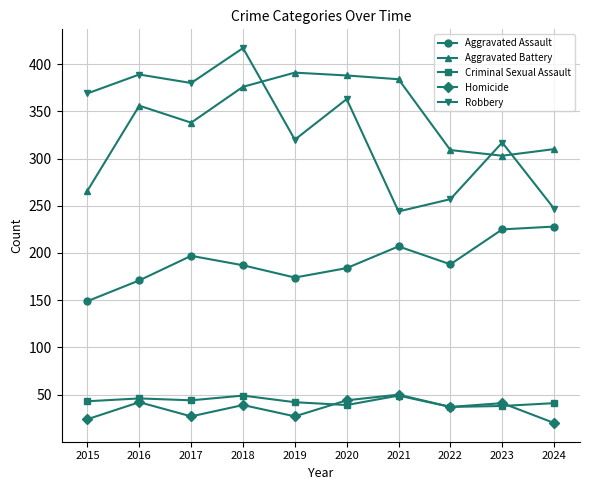

Where is the first local maximum for Aggravated Assault?

2017